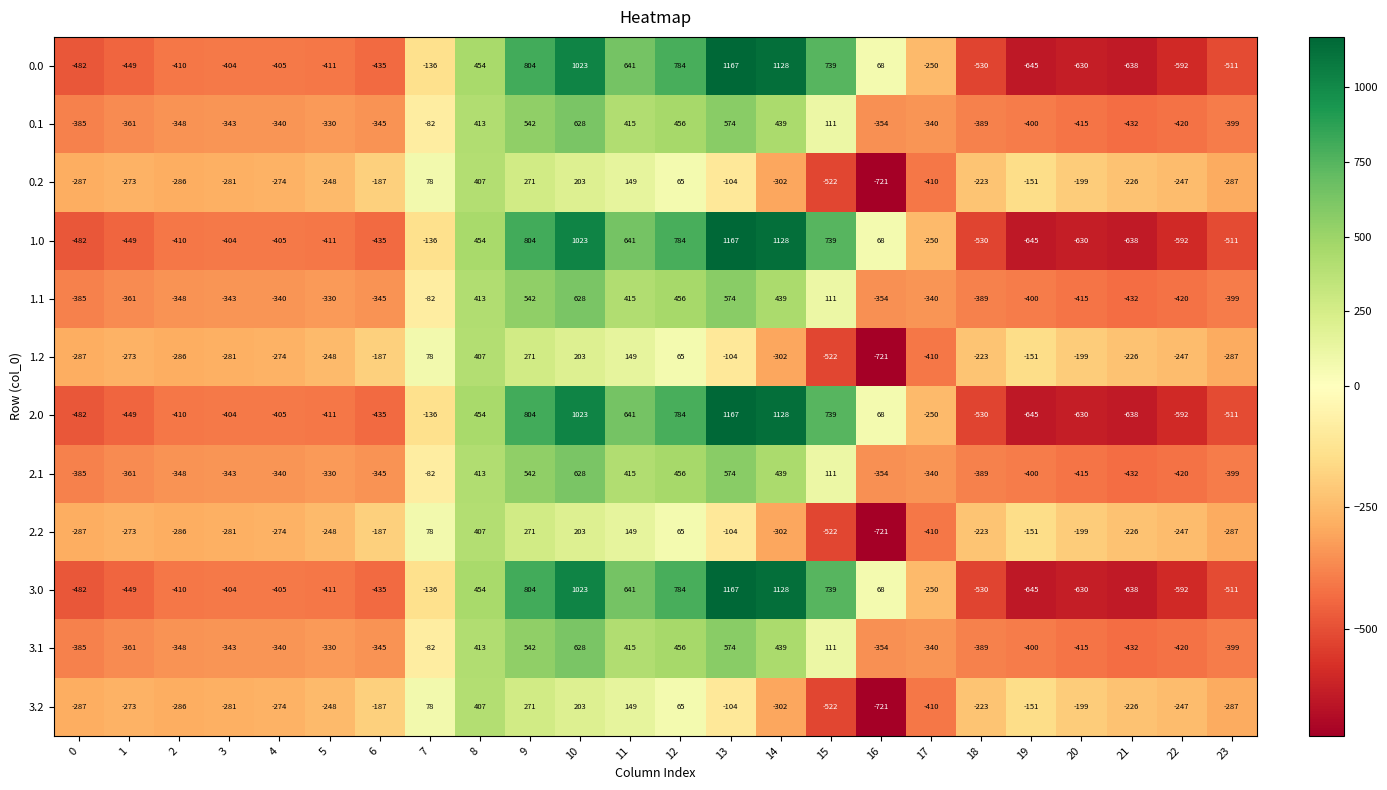

What is the difference between the highest and lowest values at 20?

431